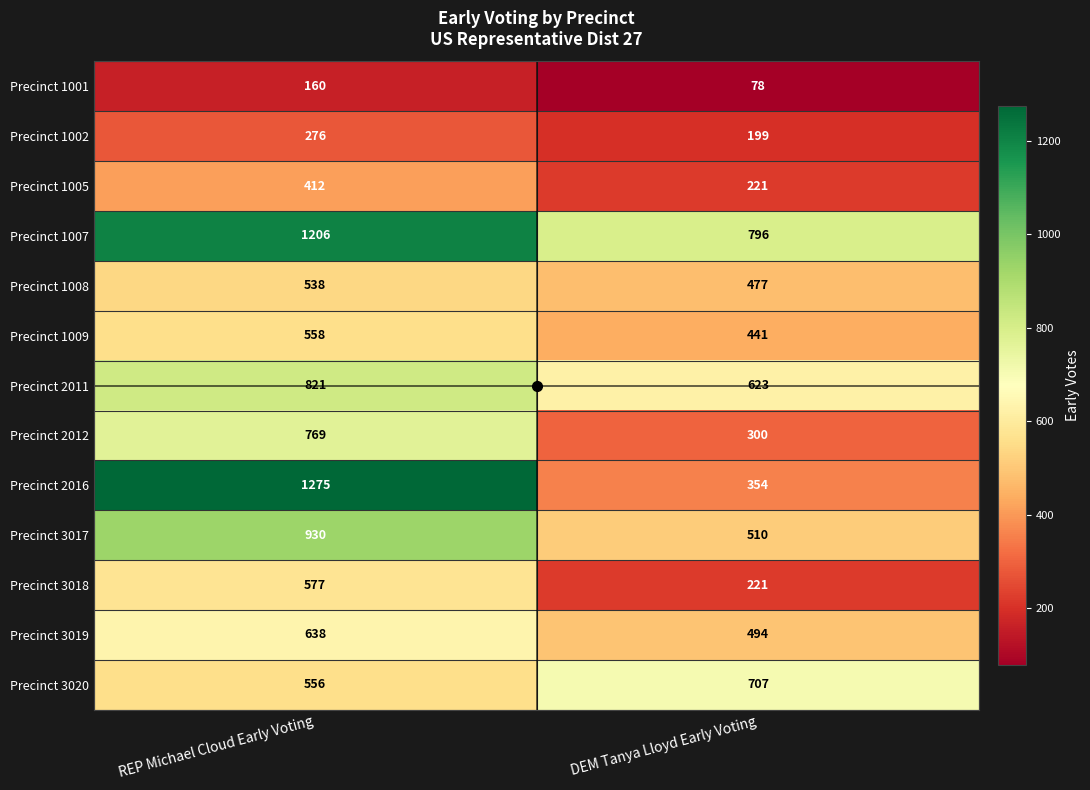

What is the difference between the maximum and minimum values in the Precinct 3019 series?

144